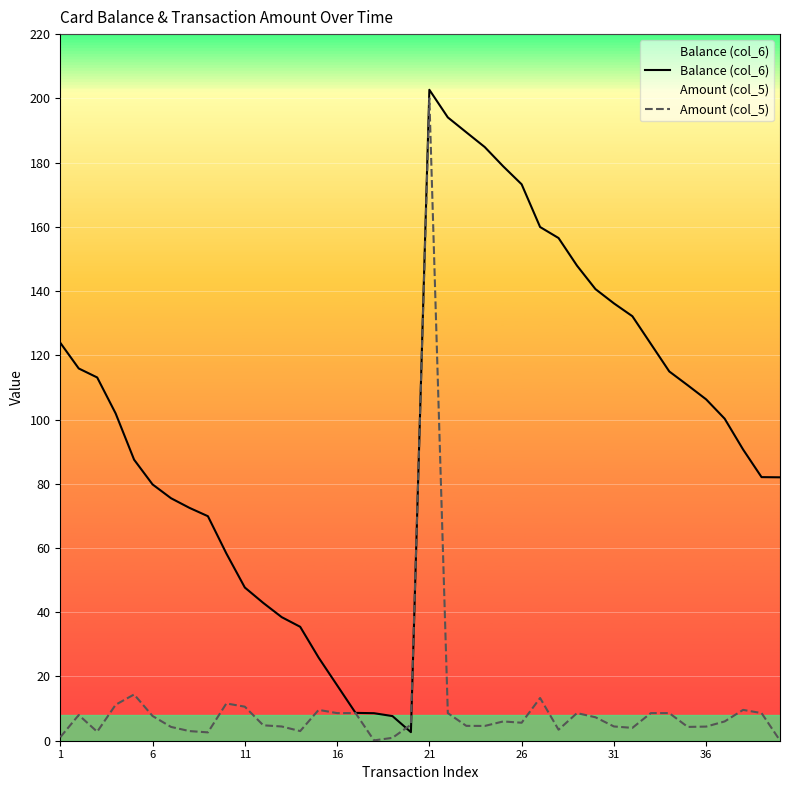

How many lines are shown in the chart?

2